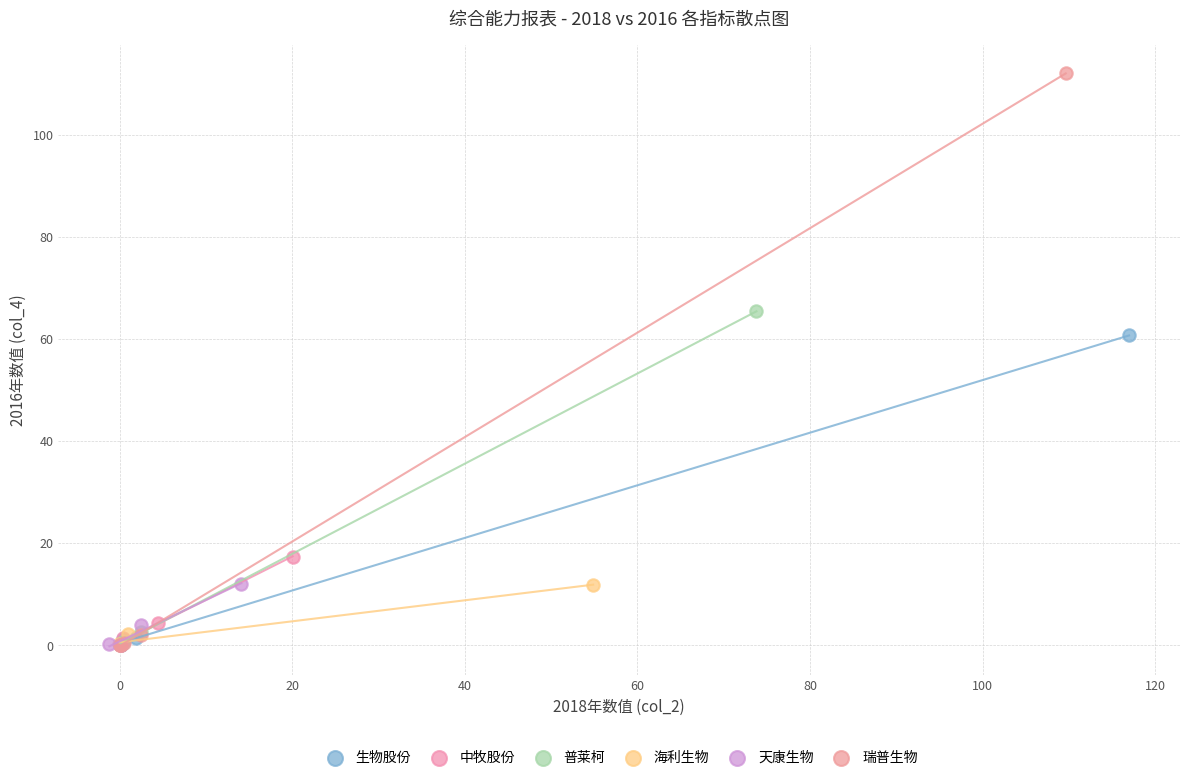

Which series has the largest Y range (max minus min)?

瑞普生物